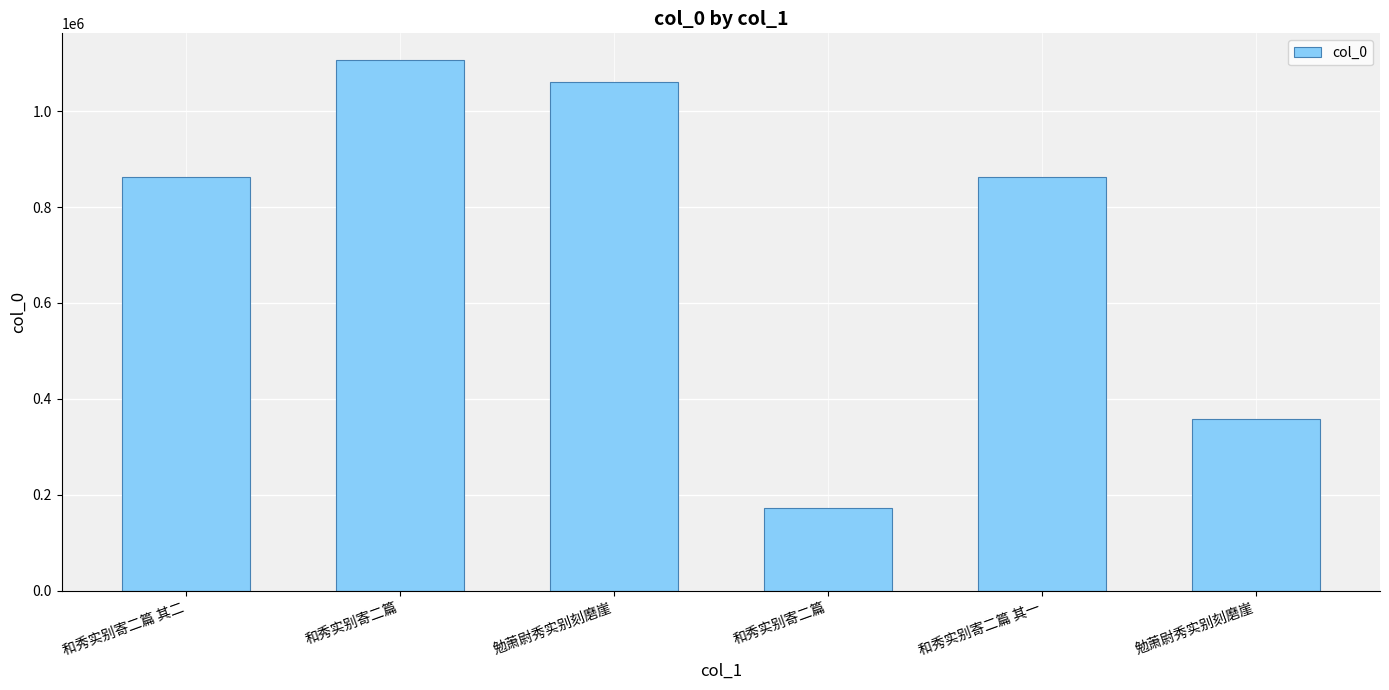

What is the difference between the values at 和秀实别寄二篇 and 和秀实别寄二篇 其二?

243980